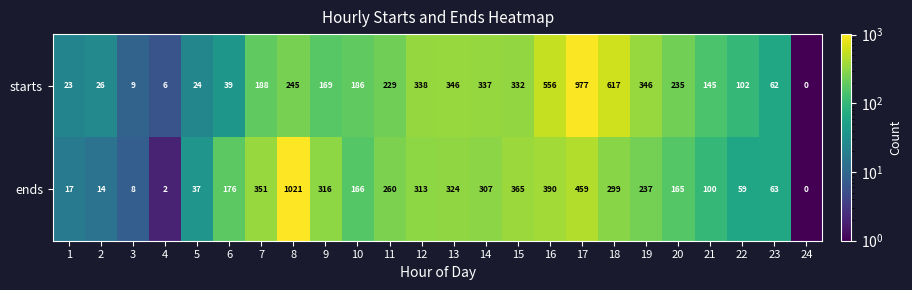

At which category does the chart reach its minimum across all series?

24